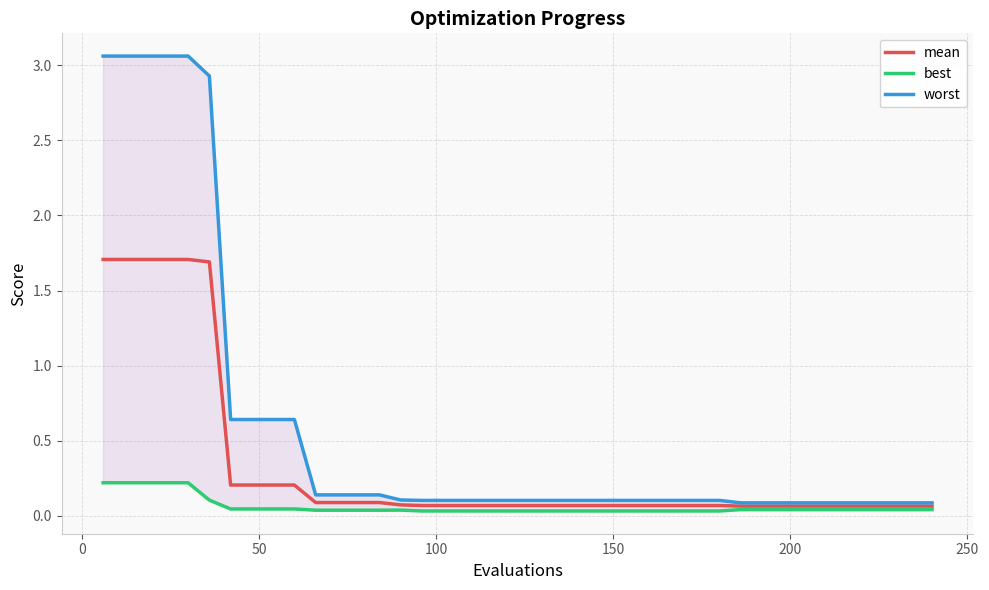

Does the chart display data point markers on the line(s)?

No